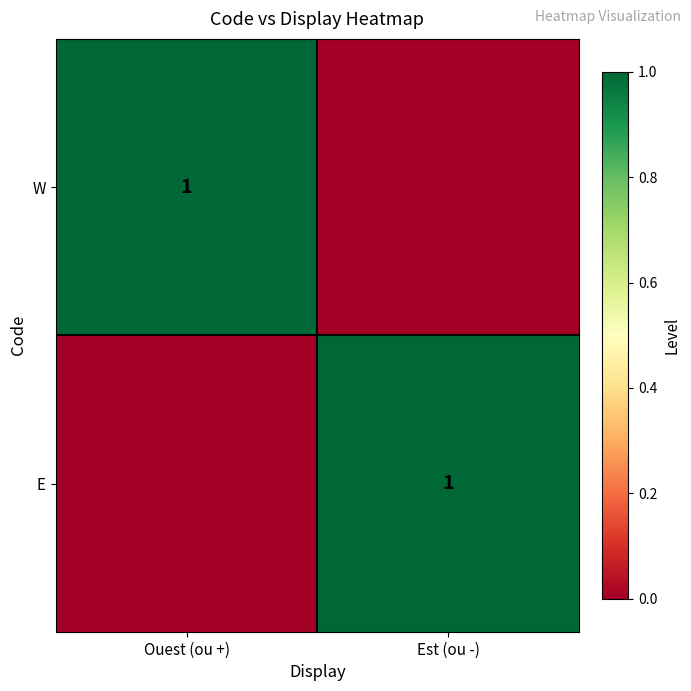

The W series shows 0 at Ouest (ou +). True or false?

False